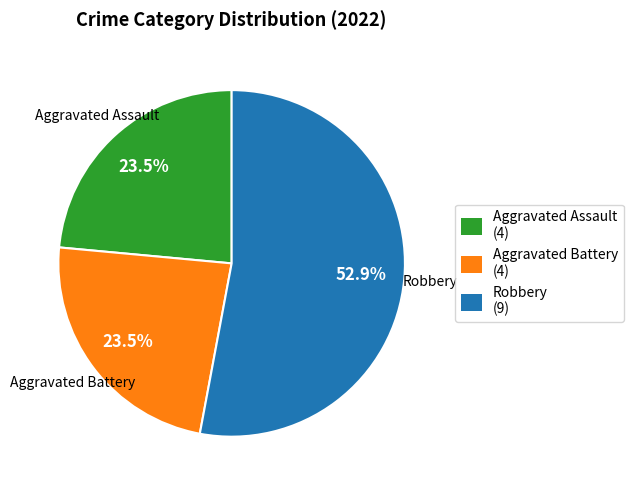

How many segments does this pie chart have?

3